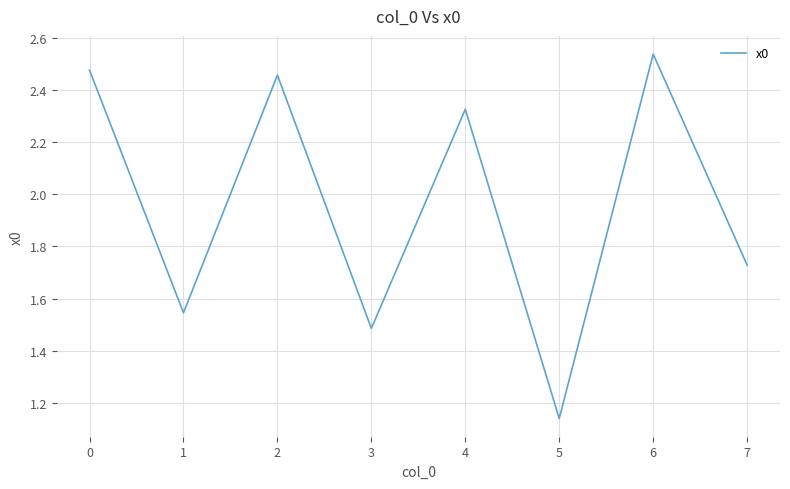

How many interior local peaks (higher than both neighbors) does the data have?

3